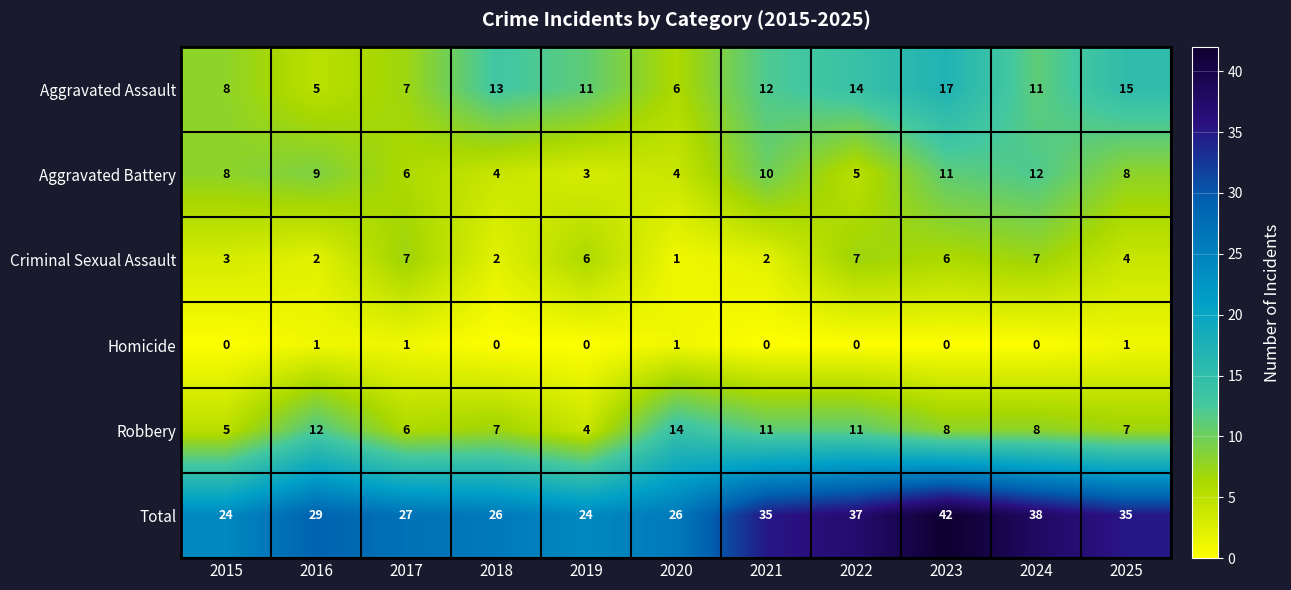

At which category does the chart reach its peak across all series?

2023